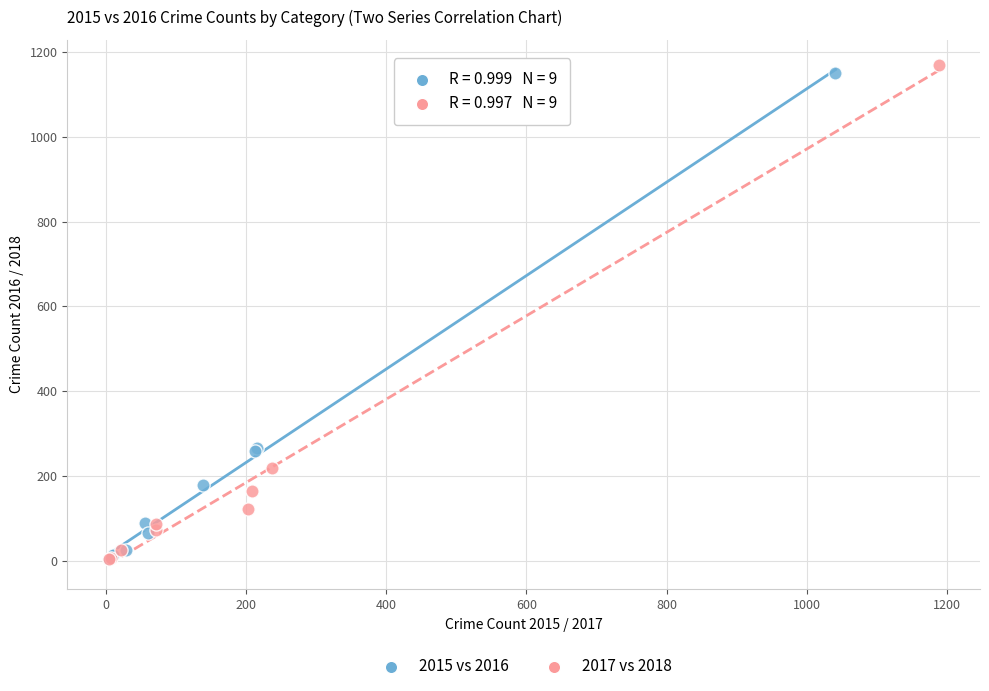

Which series has the largest Y range (max minus min)?

2017 vs 2018